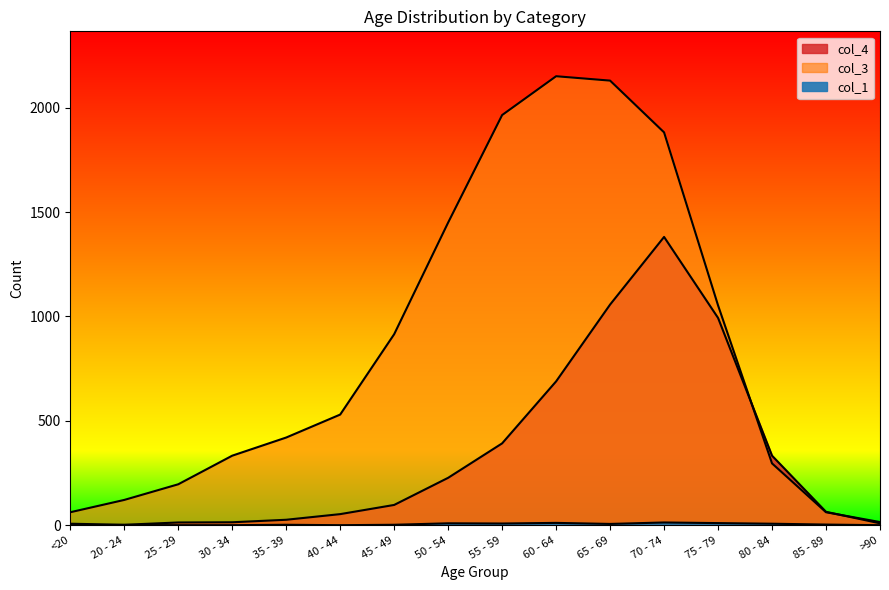

What is the difference between the maximum and minimum values in the col_3 series?

2136